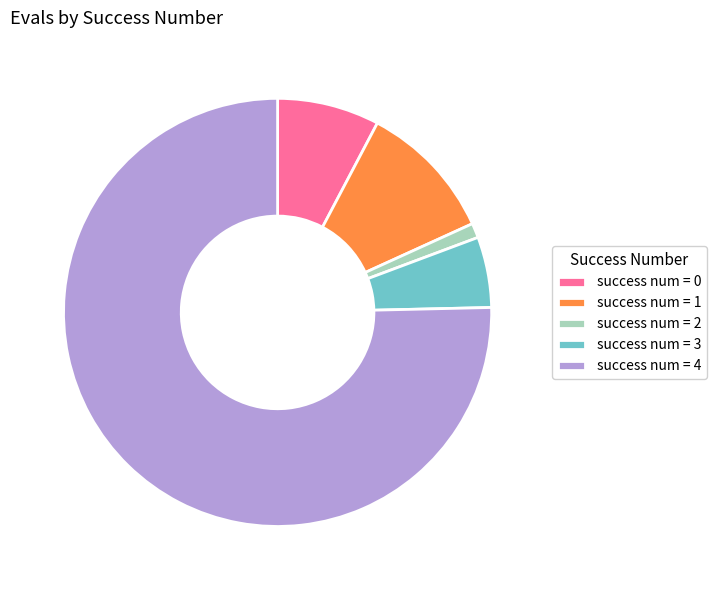

Do success num = 4 and success num = 1 together represent more than half of the pie?

Yes